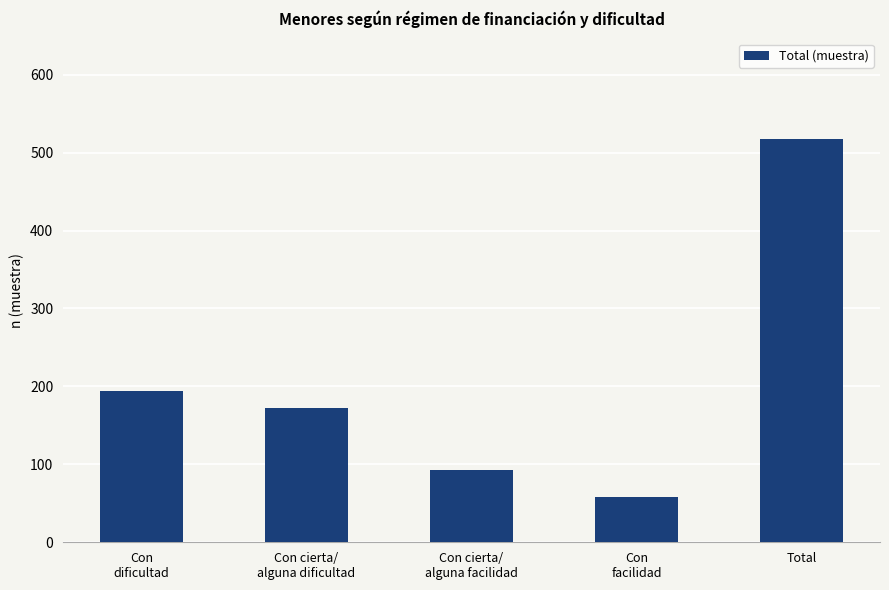

Count the number of data series in this chart.

1